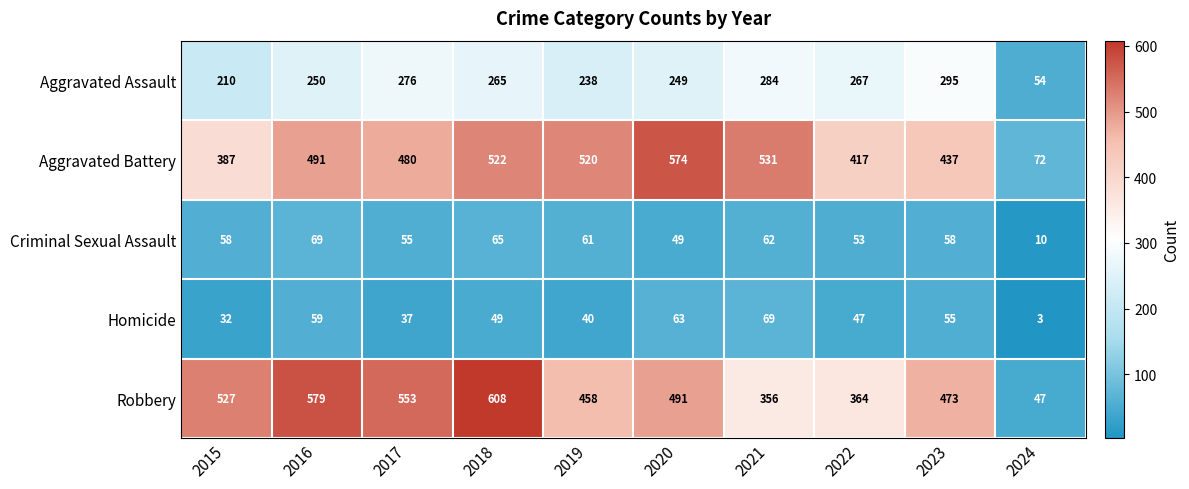

What is the sum of all Aggravated Assault values?

2388